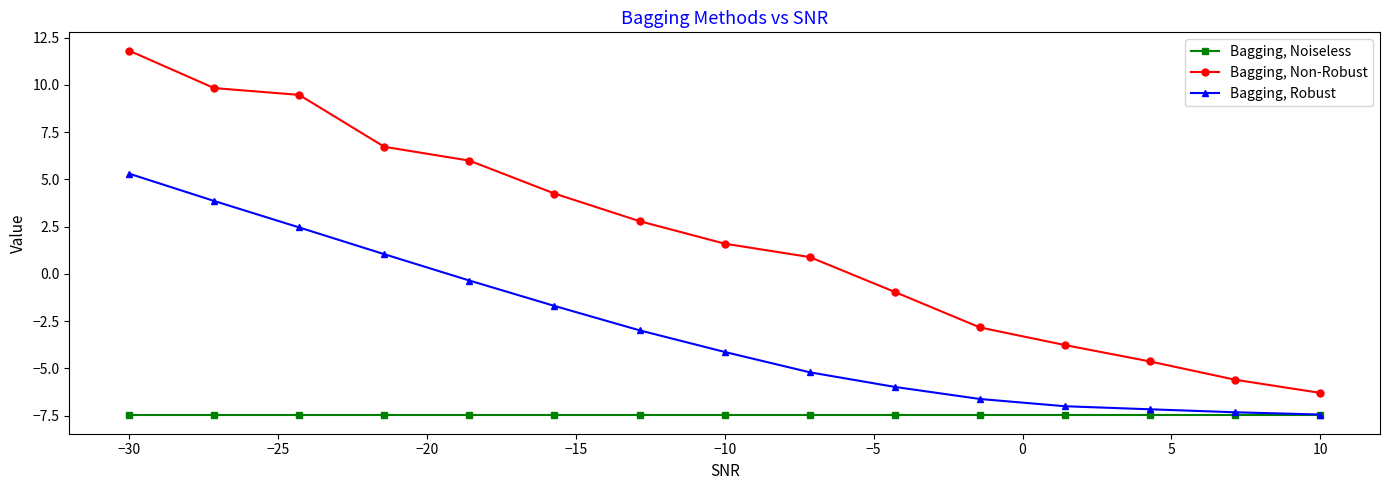

List the series in order of their peak value, highest first.

Bagging, Non-Robust, Bagging, Robust, Bagging, Noiseless